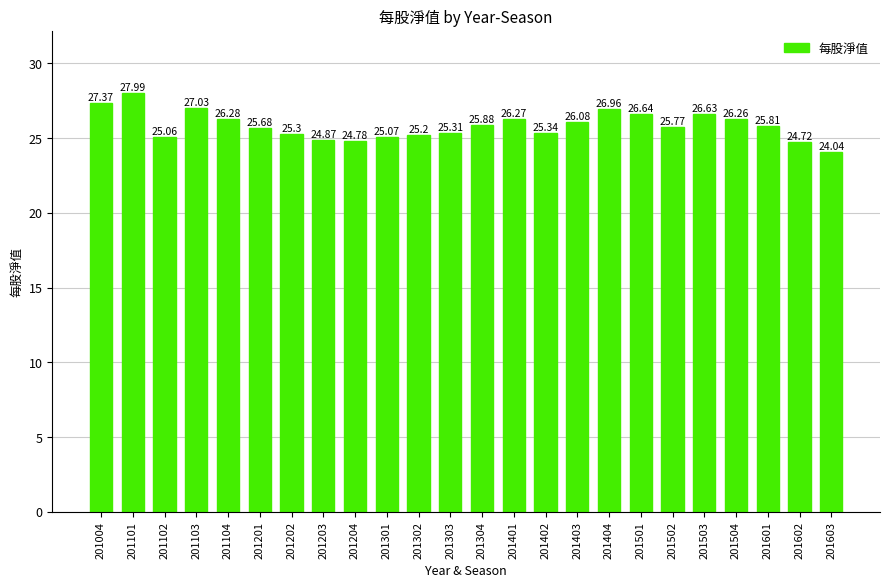

How many bars are there in total?

24